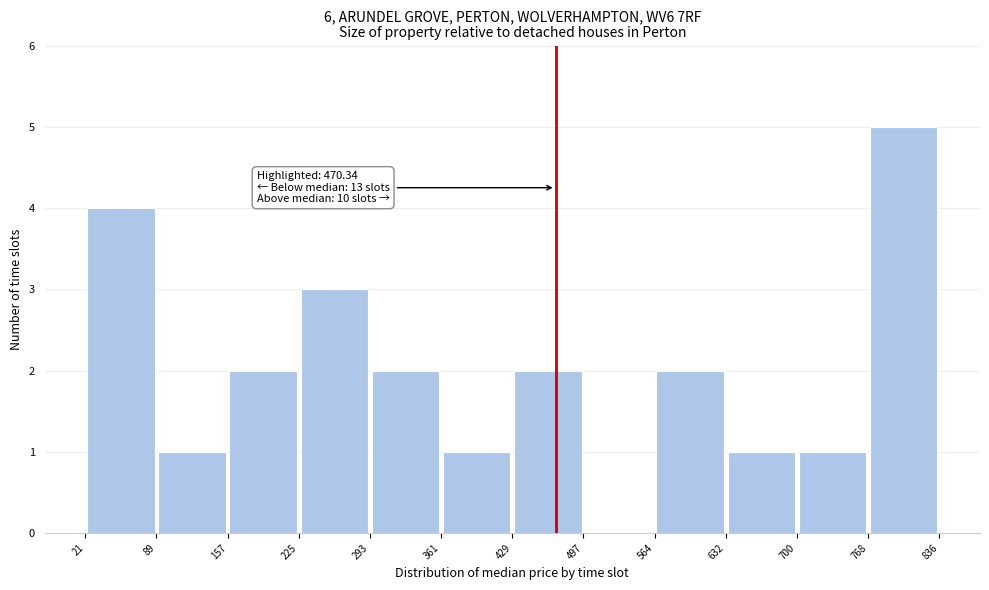

Over which range of the x-axis is the bar tallest?

768 to 836